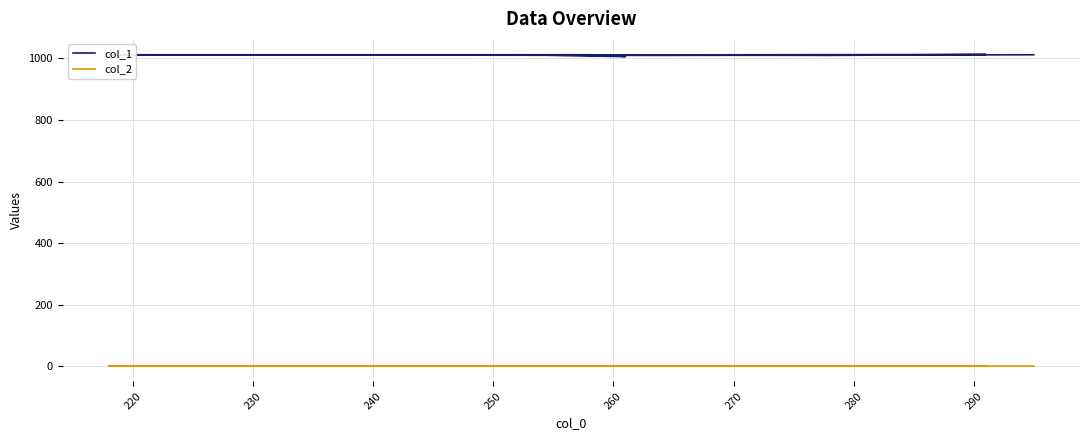

What is the maximum value for col_1?

1013